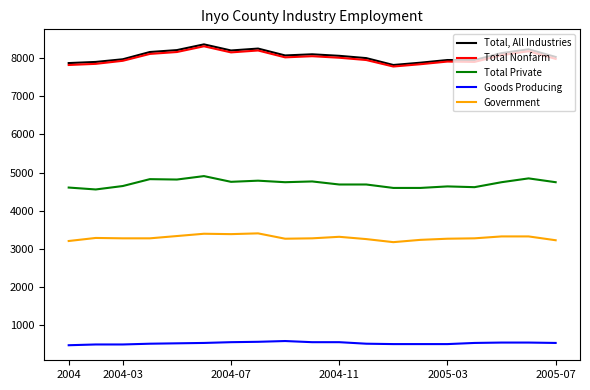

Which series has the widest spread of values?

Total, All Industries